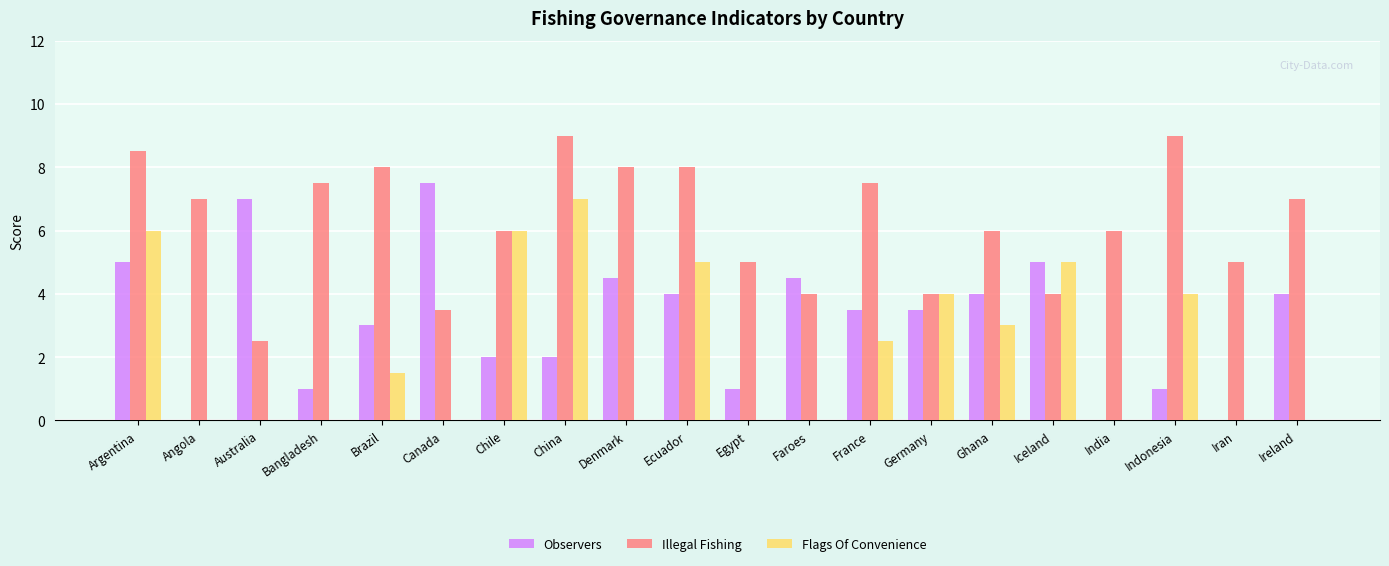

Which series has the widest spread of values?

Observers